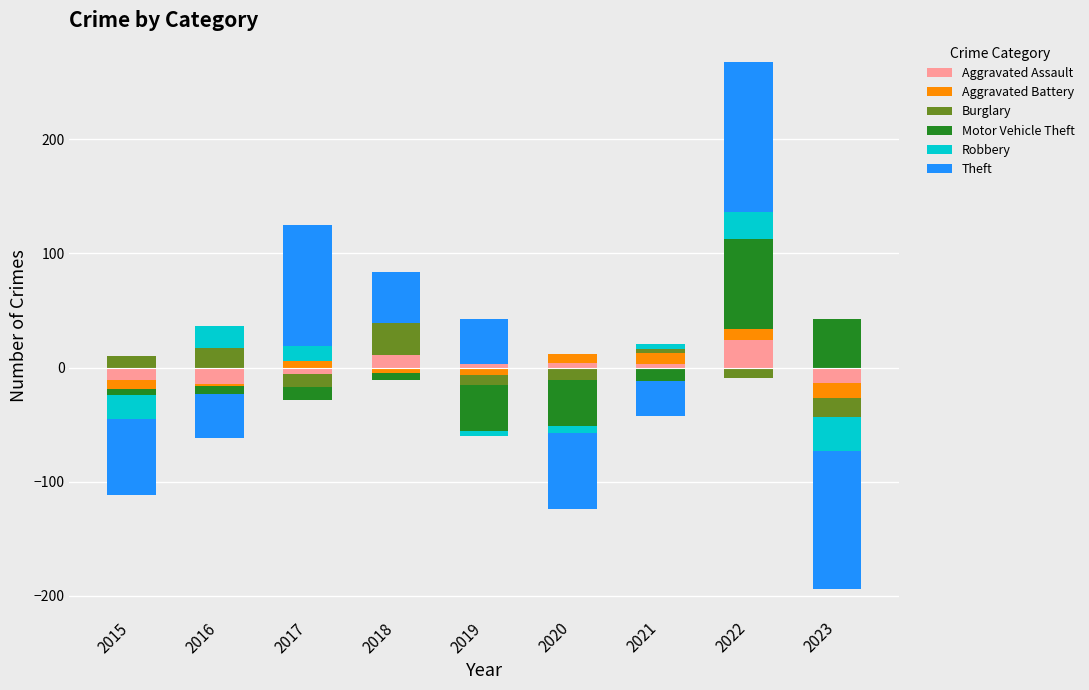

Which category has the highest value across all series?

2022